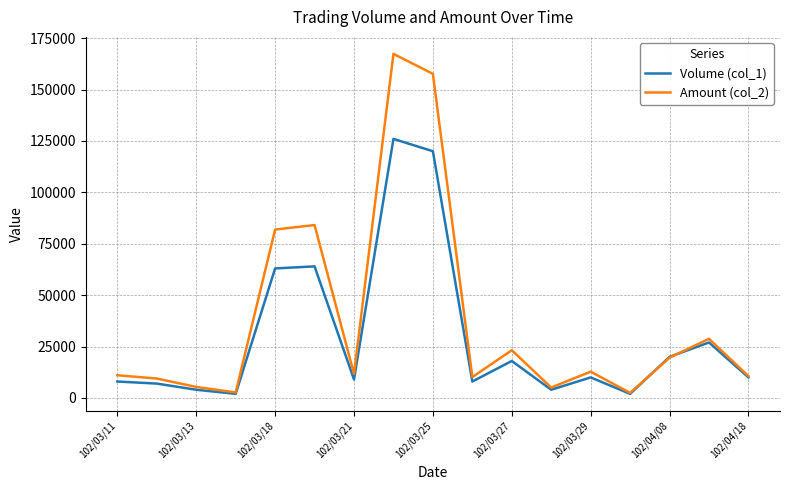

What is the sum of all Amount (col_2) values?

643960